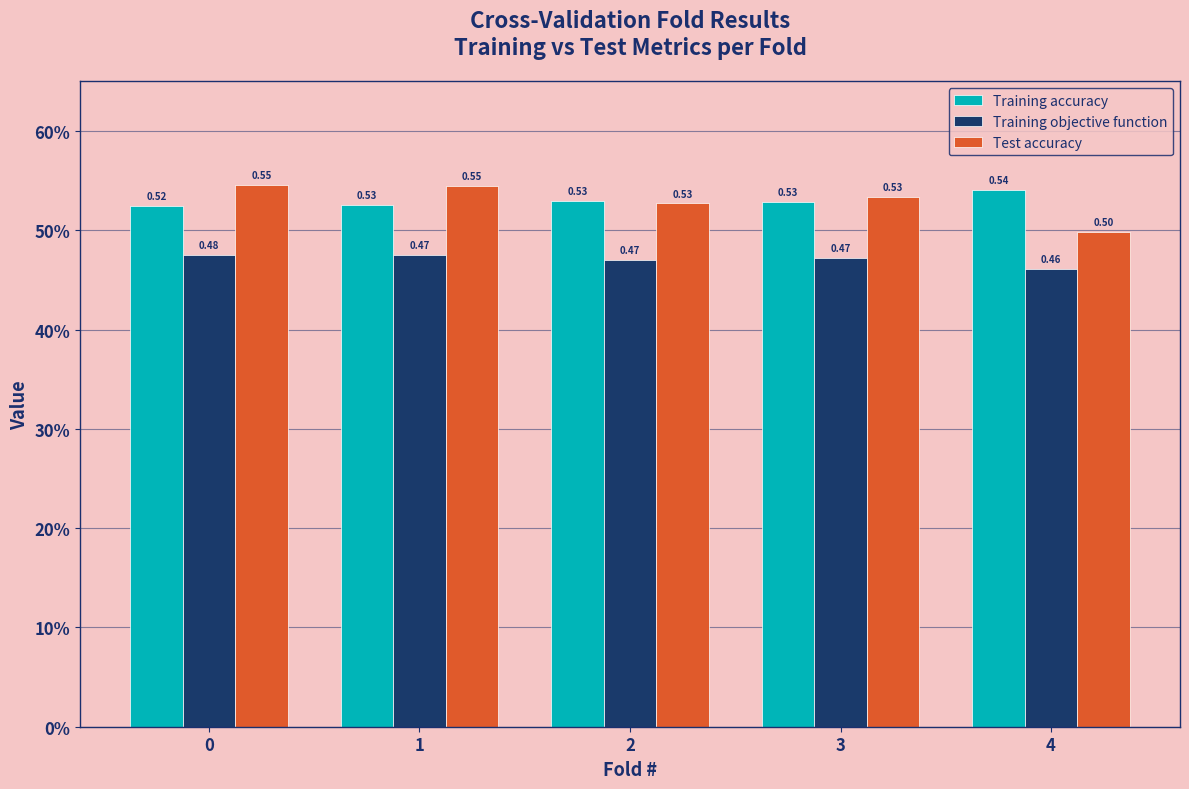

Read the Test accuracy value at 3.

0.5